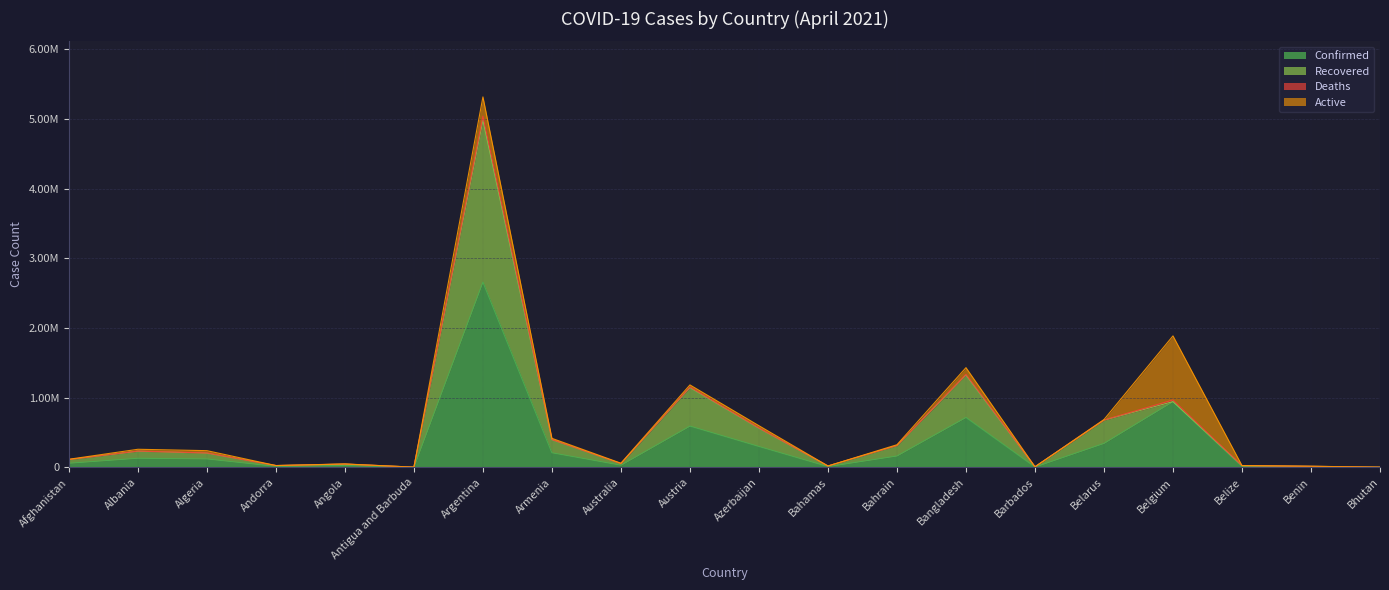

Is it true that Deaths equals 25076 at Belize?

True